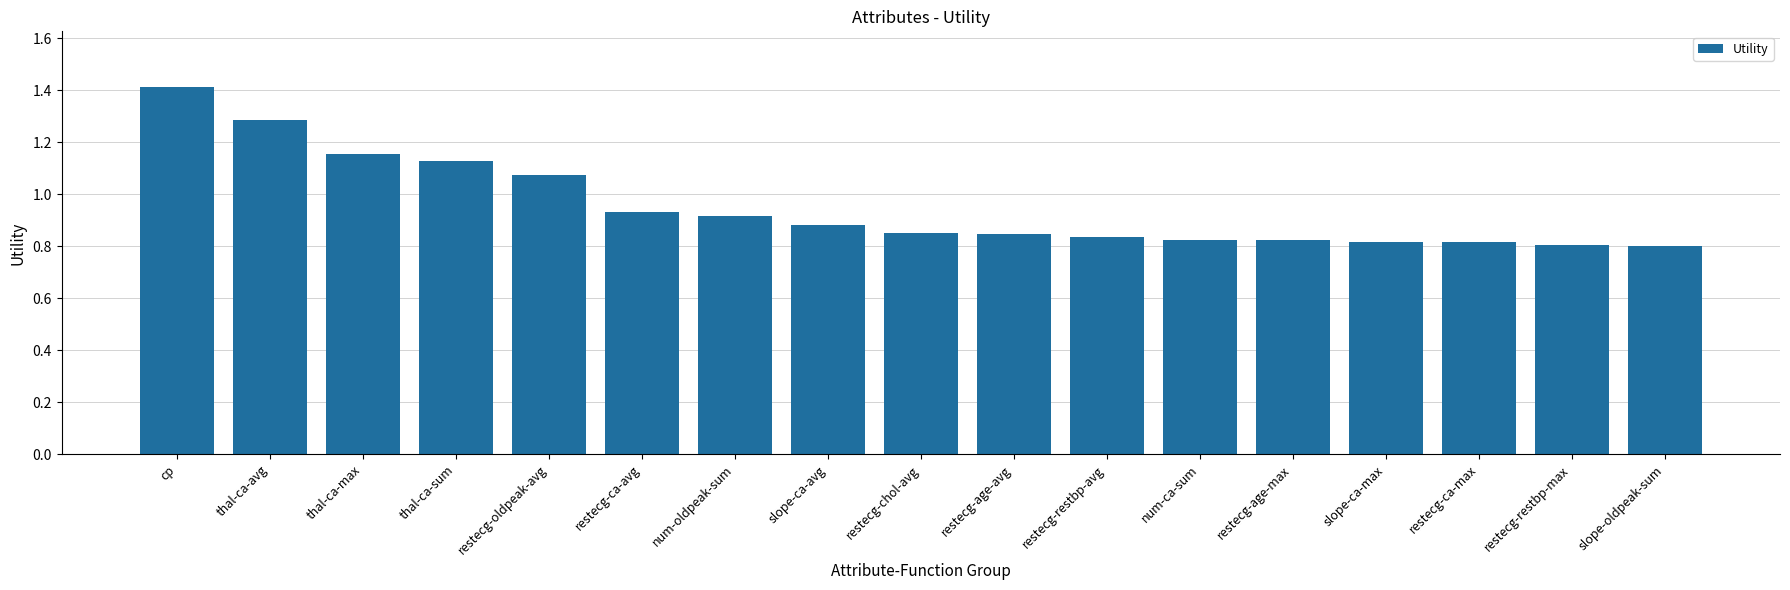

Which has a higher value, restecg-chol-avg or restecg-restbp-avg?

restecg-chol-avg